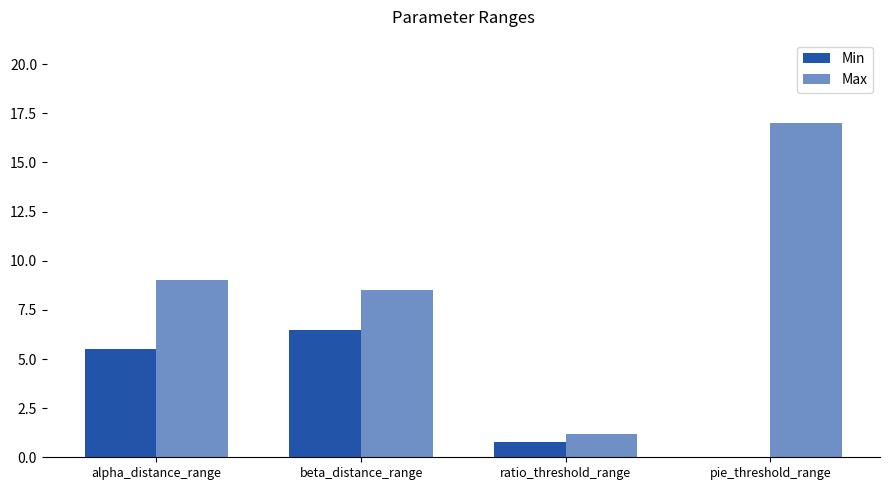

Are the bars horizontal?

No